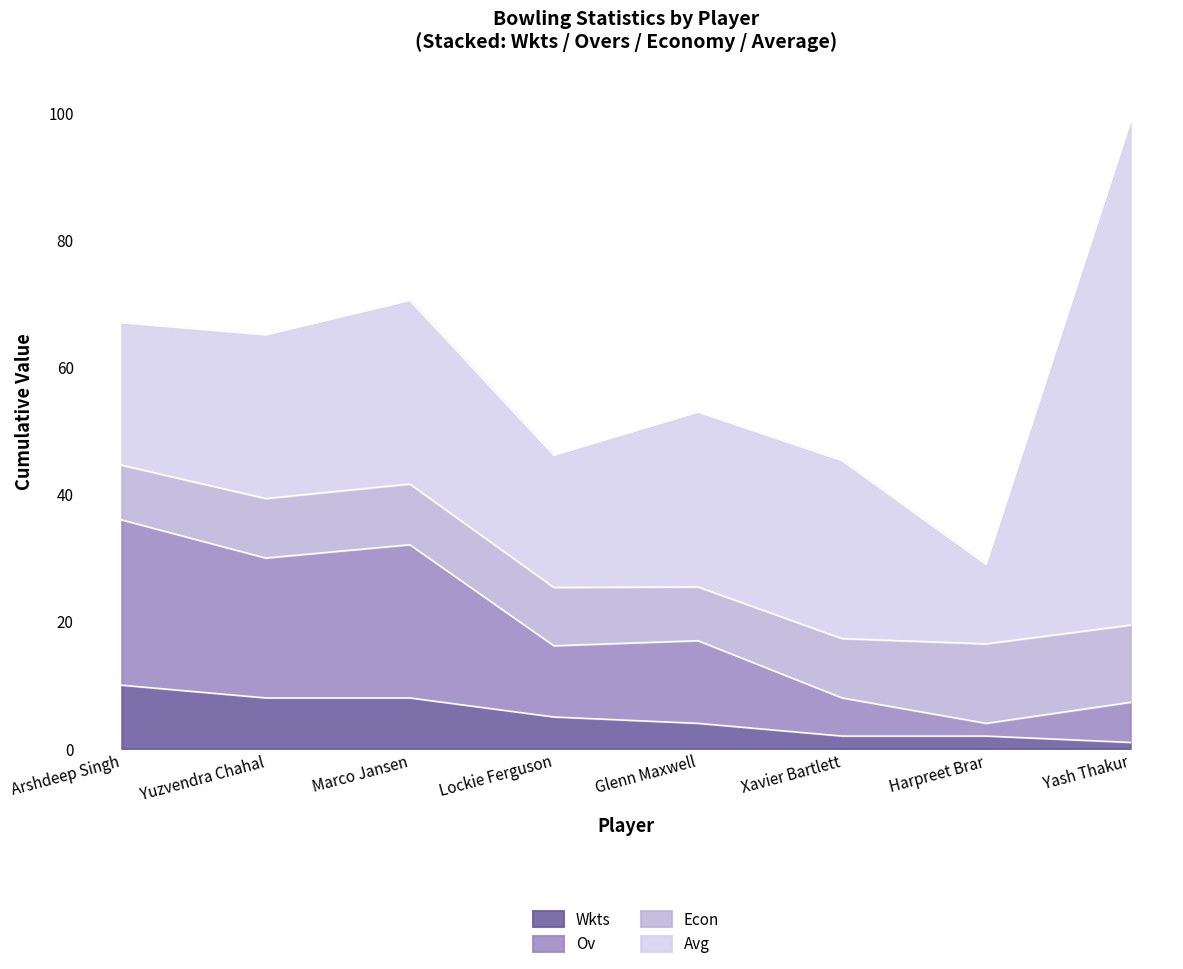

What is the total value across all series at Arshdeep Singh?

67.0